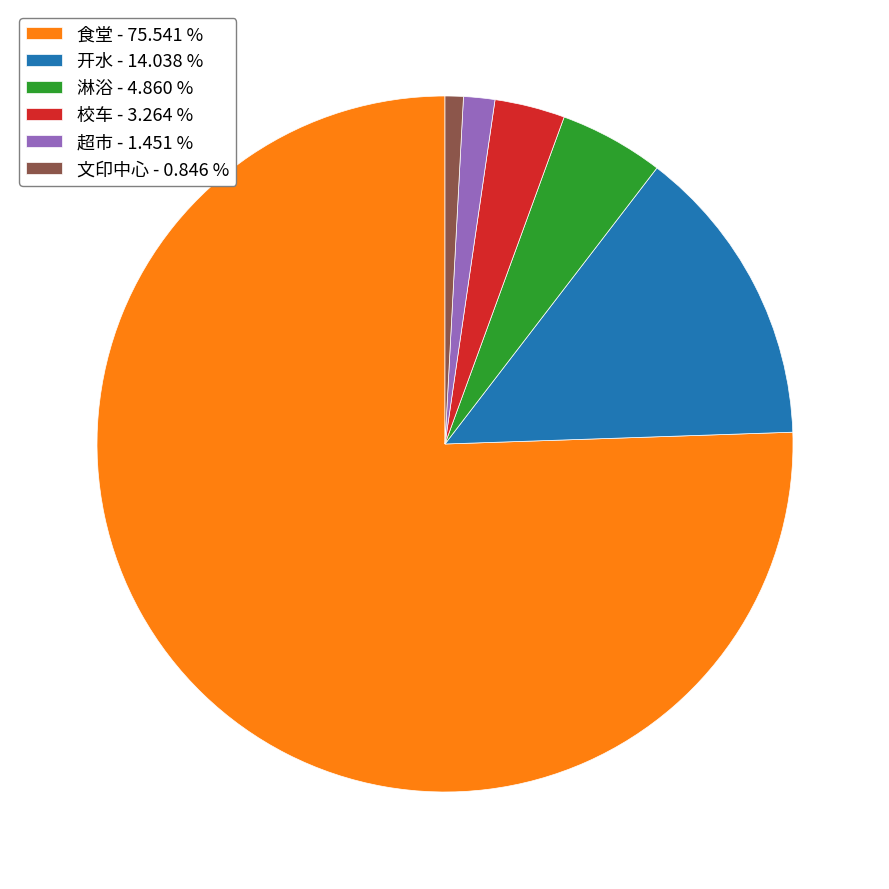

Which category has the smallest portion of the pie?

文印中心